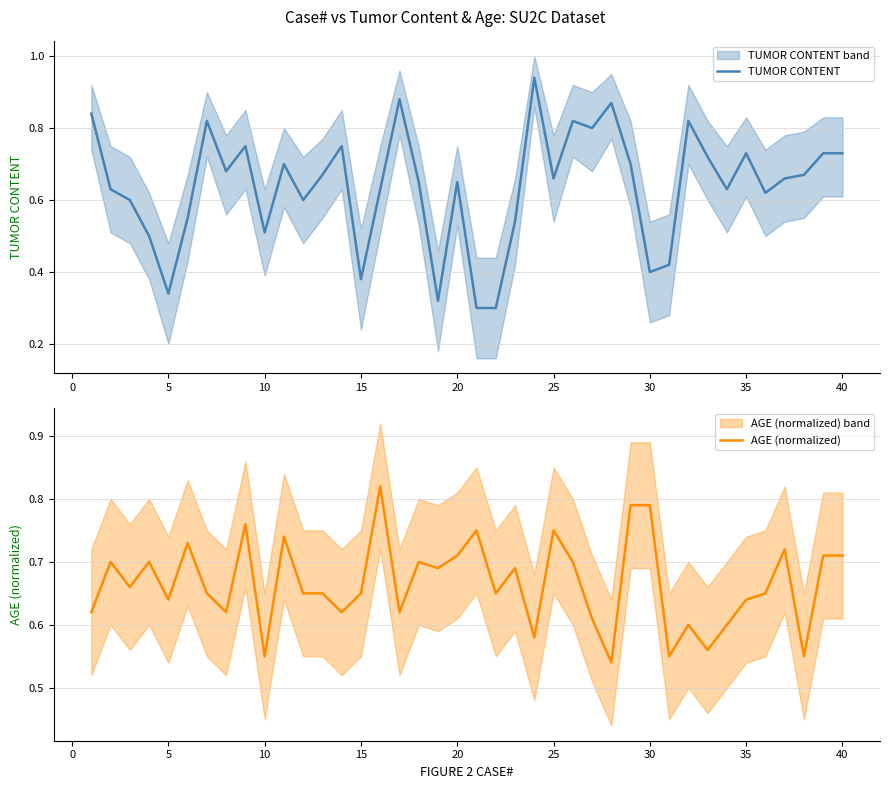

Reading left to right, transcribe all the data shown in this chart.

TUMOR CONTENT: 0.8	0.6	0.6	0.5	0.3	0.6	0.8	0.7	0.8	0.5	0.7	0.6	0.7	0.8	0.4	0.6	0.9	0.7	0.3	0.7	0.3	0.3	0.5	0.9	0.7	0.8	0.8	0.9	0.7	0.4	0.4	0.8	0.7	0.6	0.7	0.6	0.7	0.7	0.7	0.7
AGE (normalized): 0.6	0.7	0.7	0.7	0.6	0.7	0.7	0.6	0.8	0.6	0.7	0.7	0.7	0.6	0.7	0.8	0.6	0.7	0.7	0.7	0.8	0.7	0.7	0.6	0.8	0.7	0.6	0.5	0.8	0.8	0.6	0.6	0.6	0.6	0.6	0.7	0.7	0.6	0.7	0.7